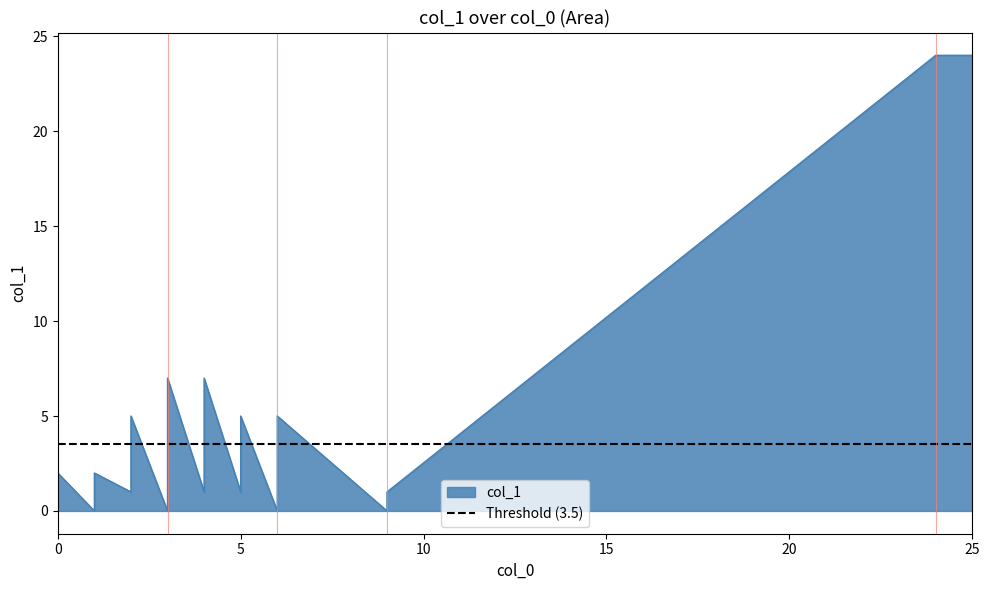

What is the change in value from 9 to 6?

+4